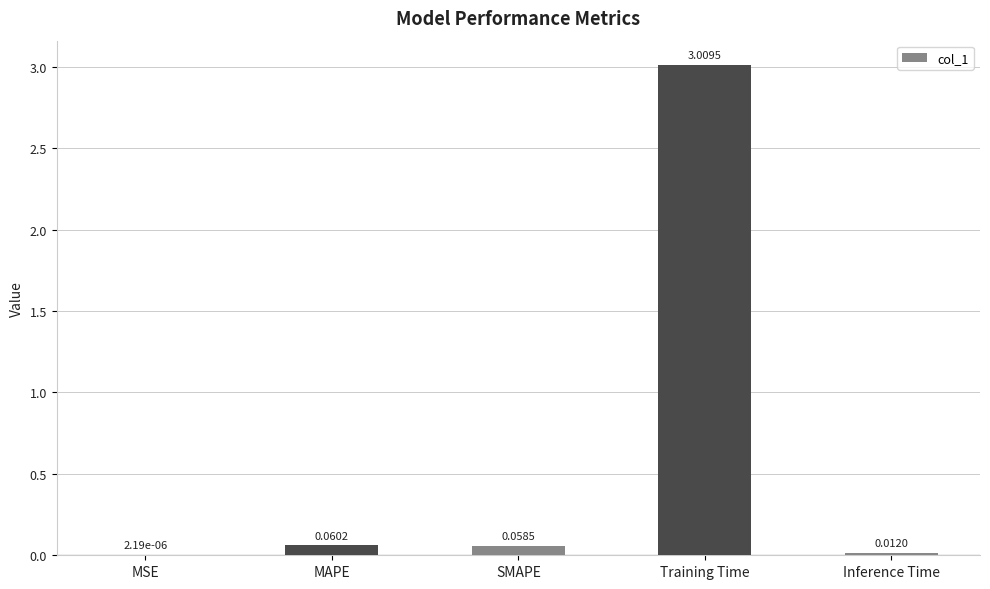

What is the greatest value displayed?

3.0